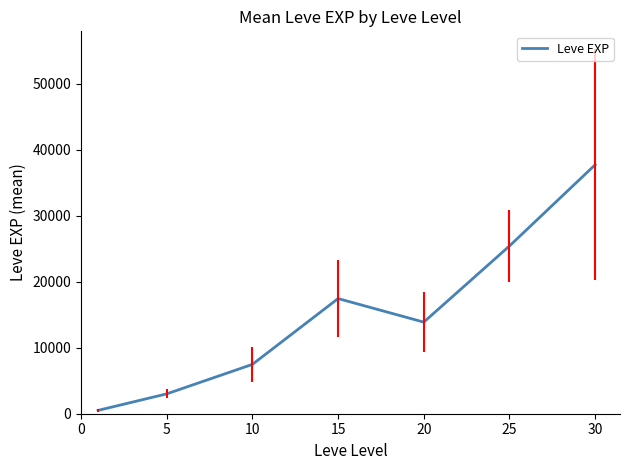

What is the sum of all values?

105440.2